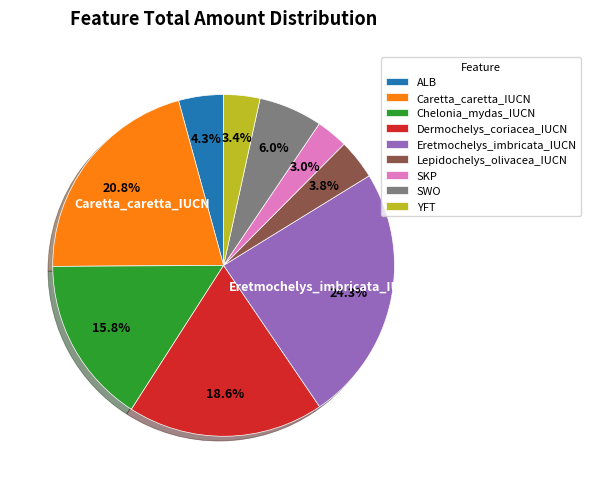

What percentage is the Lepidochelys_olivacea_IUCN slice, to the nearest percent?

4%